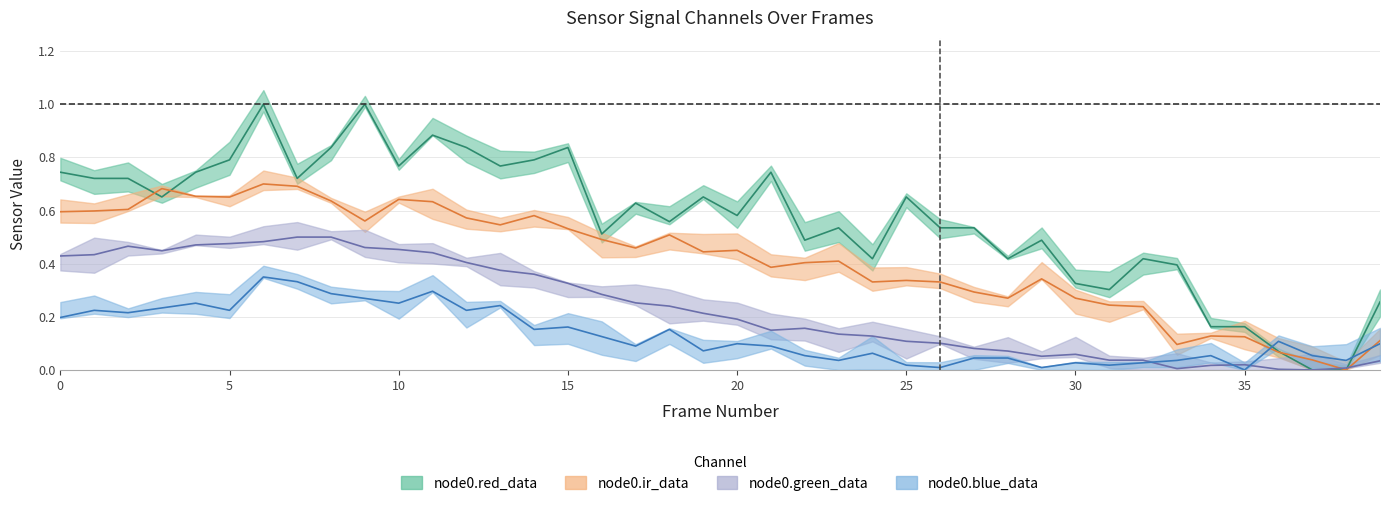

What are all the series names shown in the legend?

node0.red_data, node0.ir_data, node0.green_data, node0.blue_data